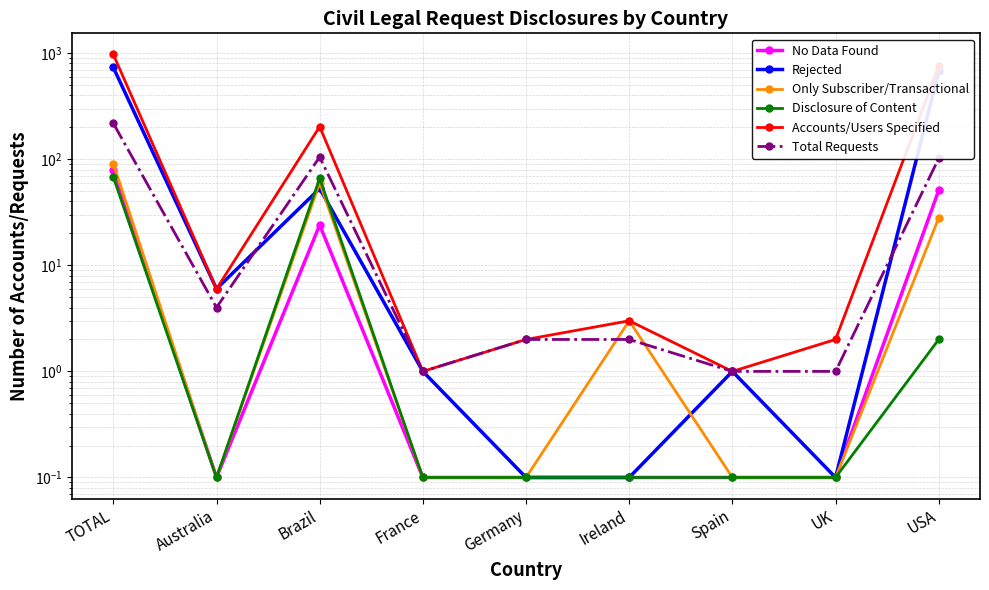

The Rejected series shows 76.4 at Brazil. True or false?

False